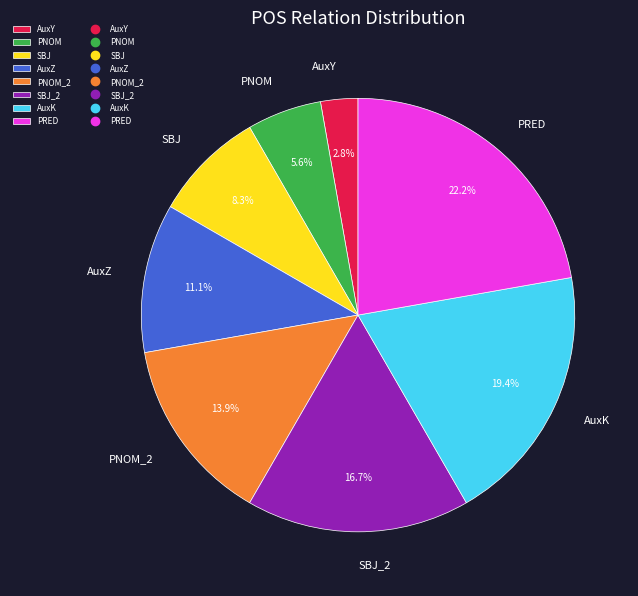

To the nearest percent, what is the average slice percentage?

12%